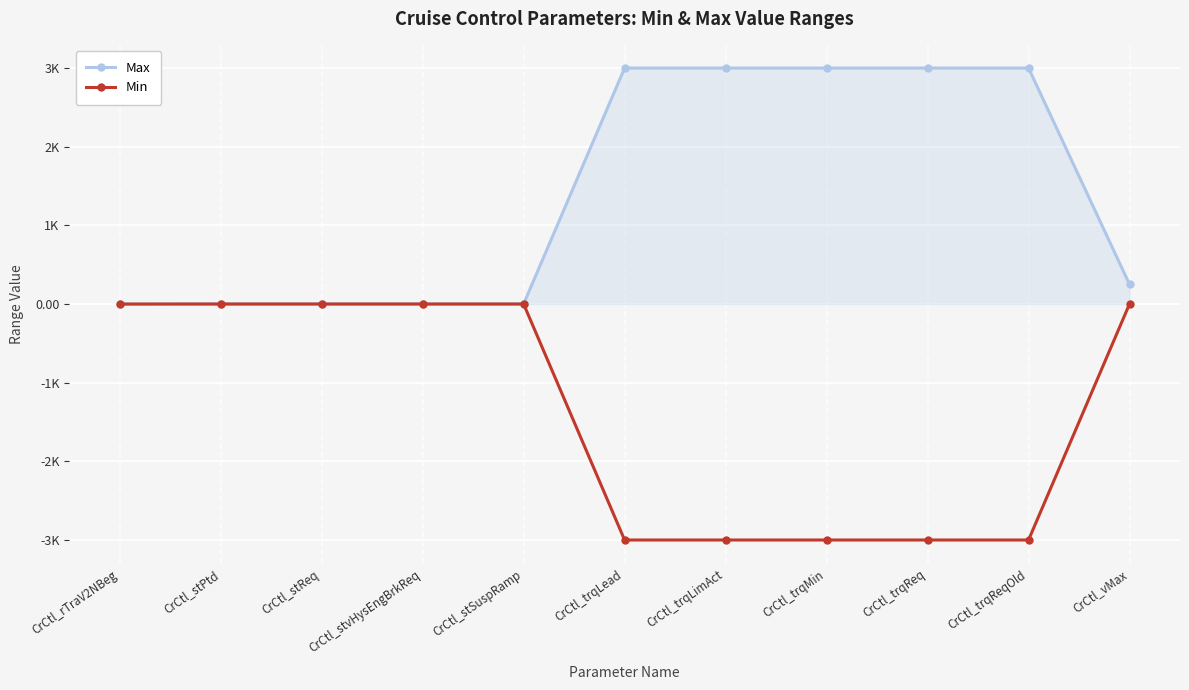

Which category has the lowest value in the Max series?

CrCtl_rTraV2NBeg